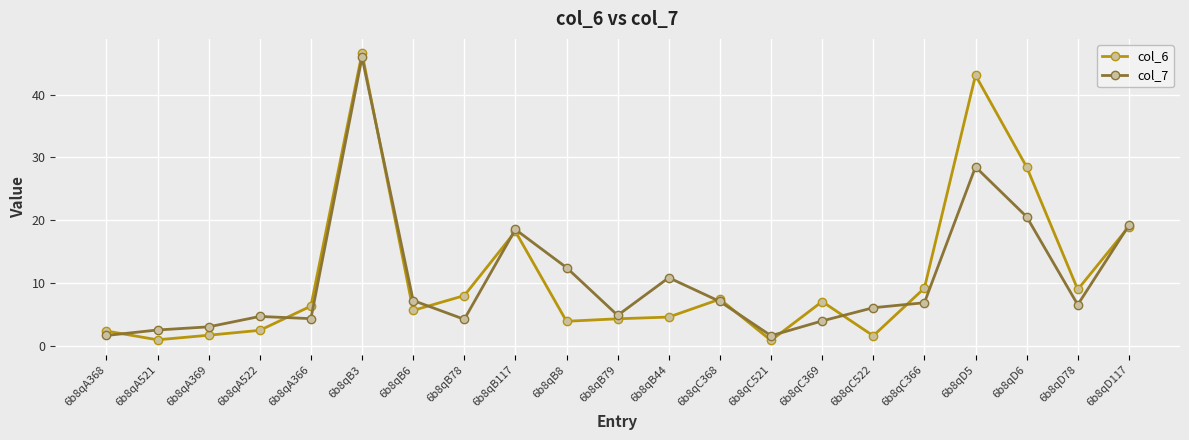

At which category is the sum across all series the highest?

6b8qB3